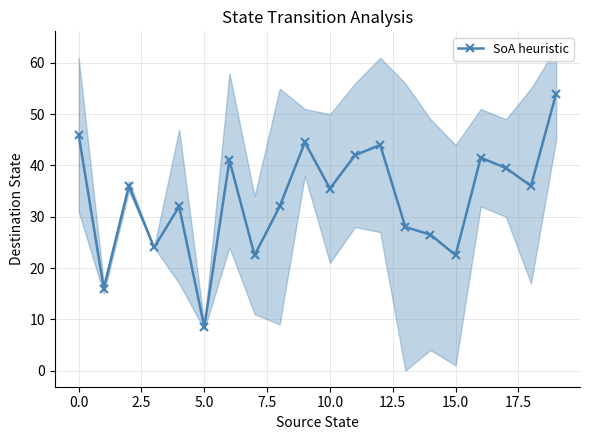

Reading left to right, what are all the values shown in this chart?

46.0	16.0	36.0	24.0	32.0	8.5	41.0	22.5	32.0	44.5	35.5	42.0	44.0	28.0	26.5	22.5	41.5	39.5	36.0	54.0